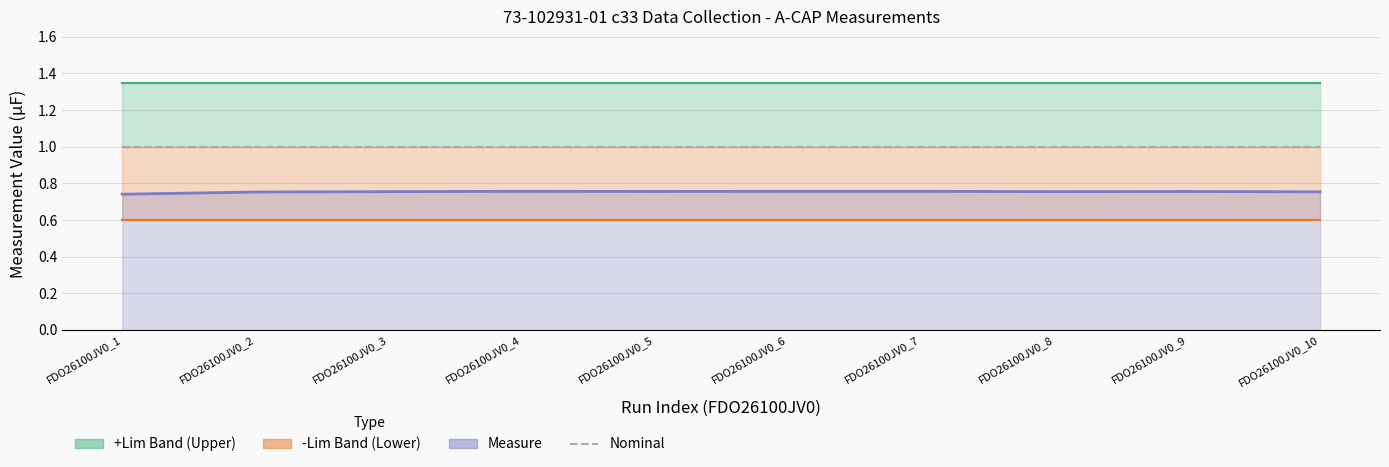

True or false: Measure has a value of 1.1 at FDO26100JV0_10.

False